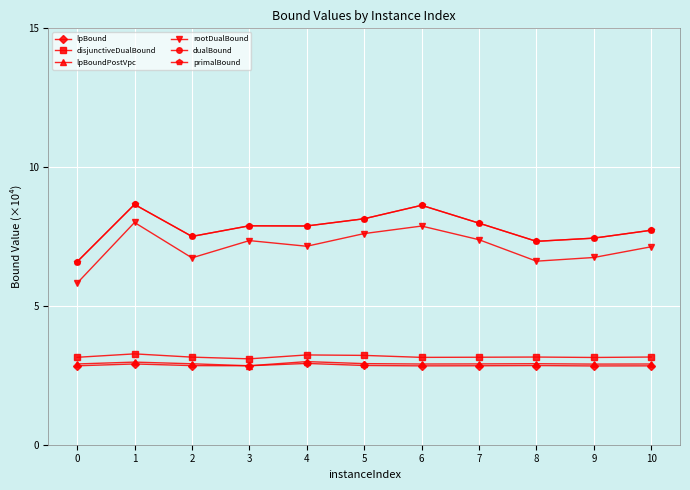

What is the value of the primalBound point at the 5th from the left?

7.9